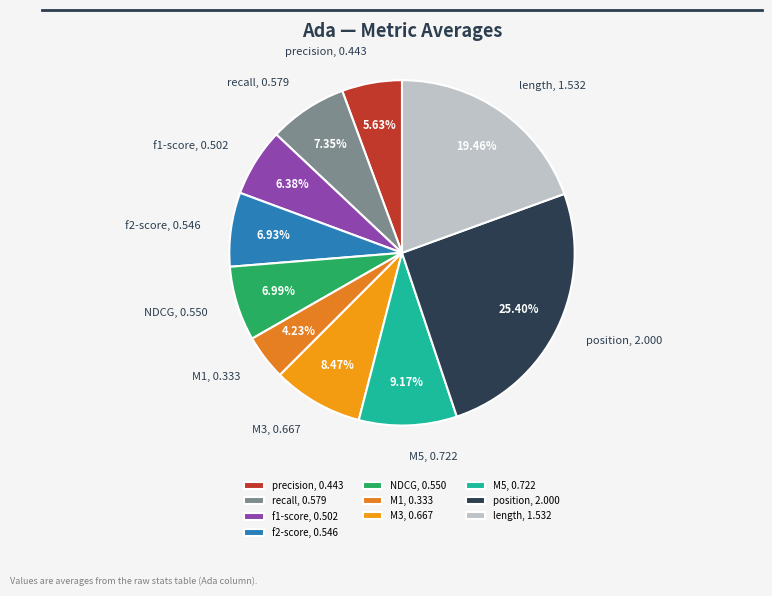

Does M5 represent more than half of the total?

No